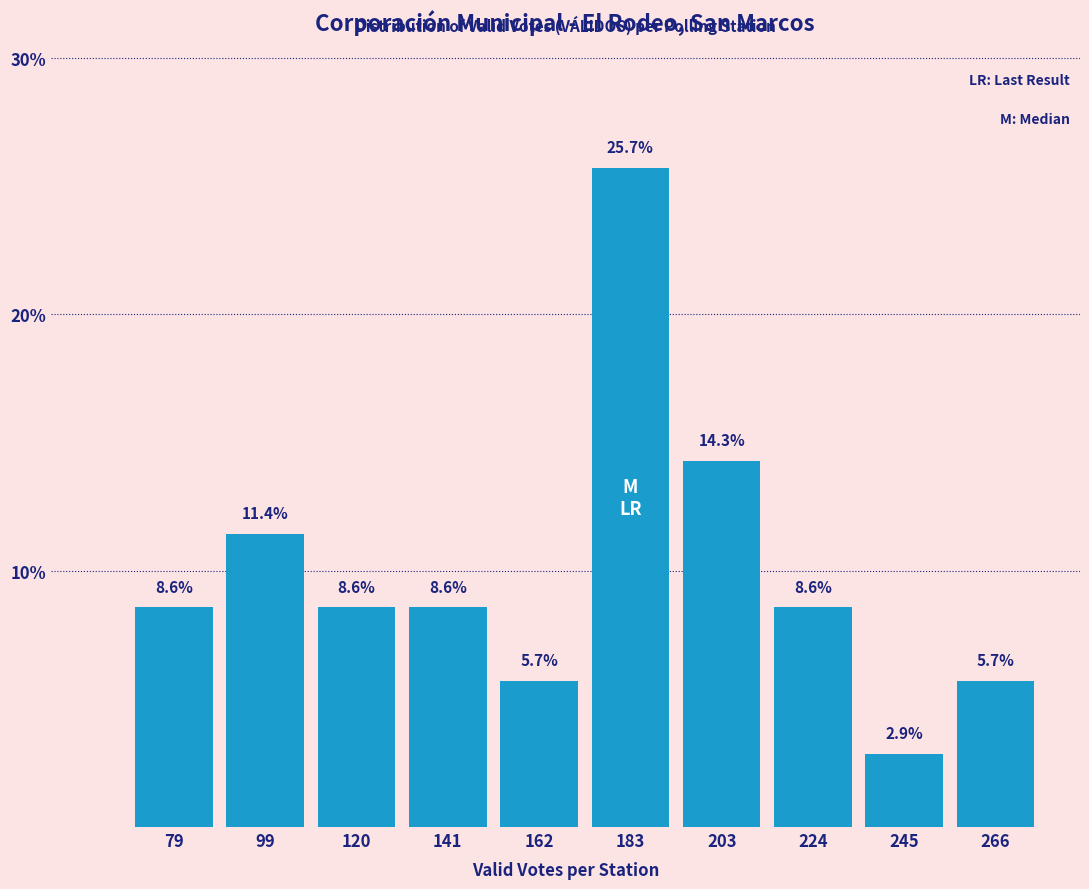

Reading right to left, transcribe all the data shown in this chart.

266=5.7	245=2.9	224=8.6	203=14.3	183=25.7	162=5.7	141=8.6	120=8.6	99=11.4	79=8.6